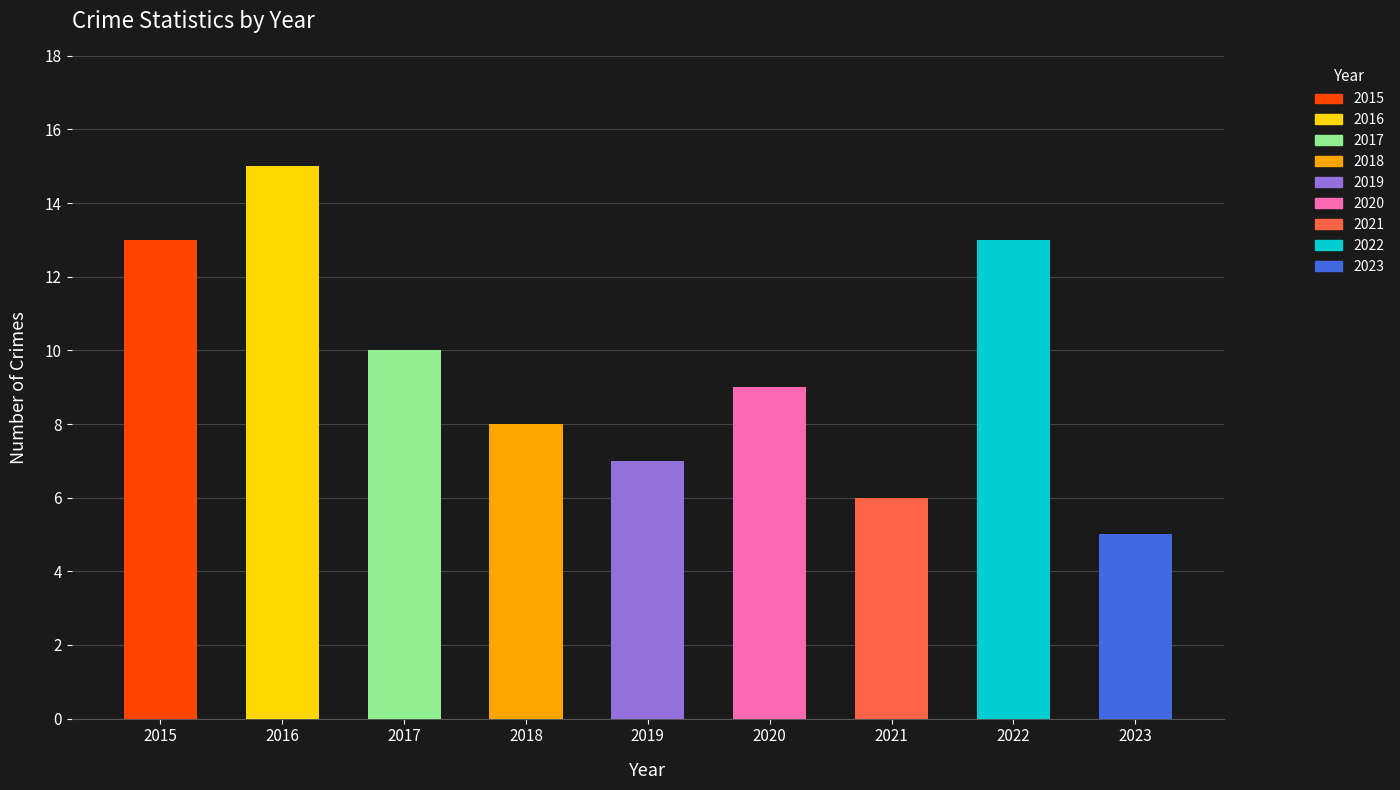

What is the maximum value shown in the chart?

15